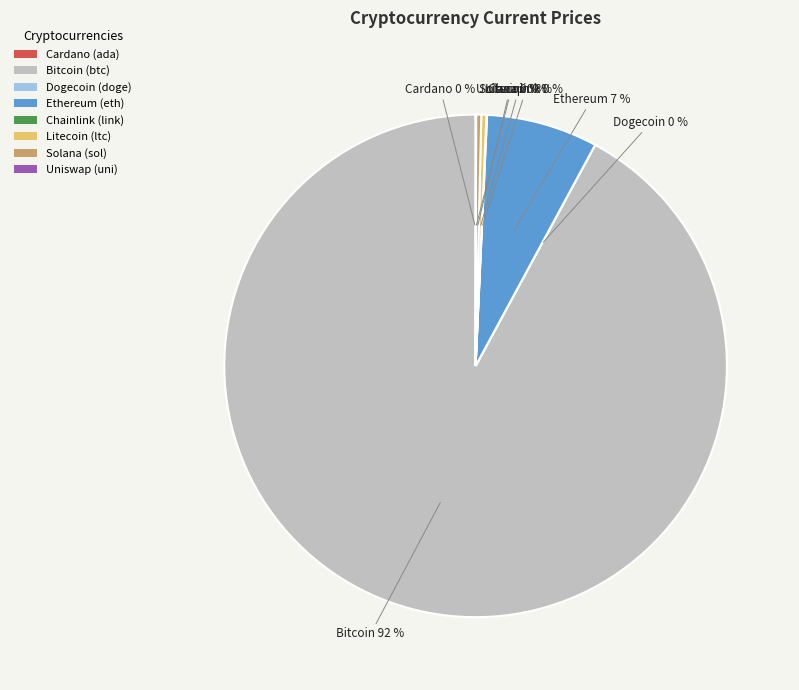

What percentage is the Ethereum (eth) slice, to the nearest percent?

7%